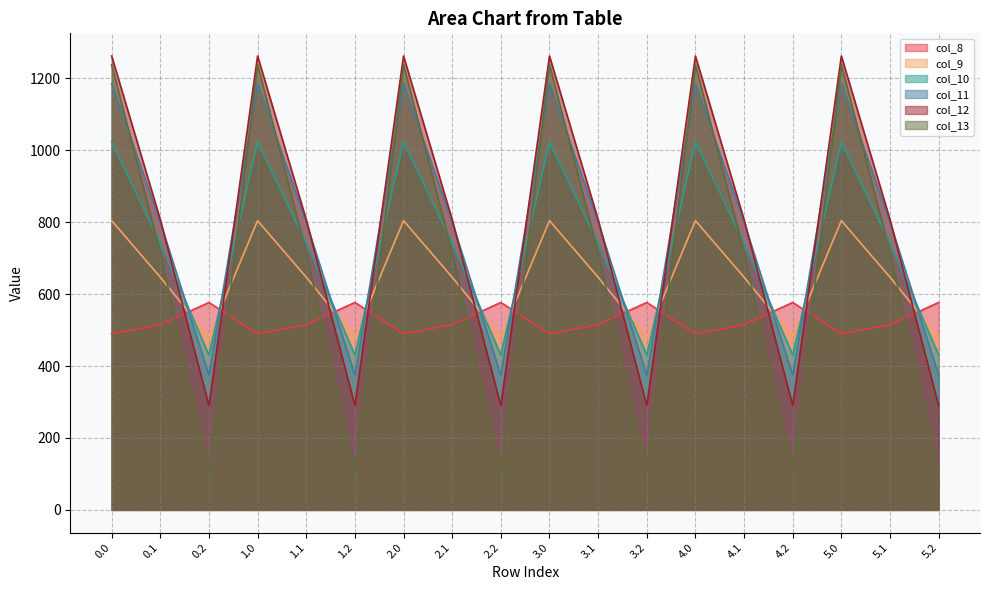

What is the value of the col_10 point at the 16th from the left?

1023.2